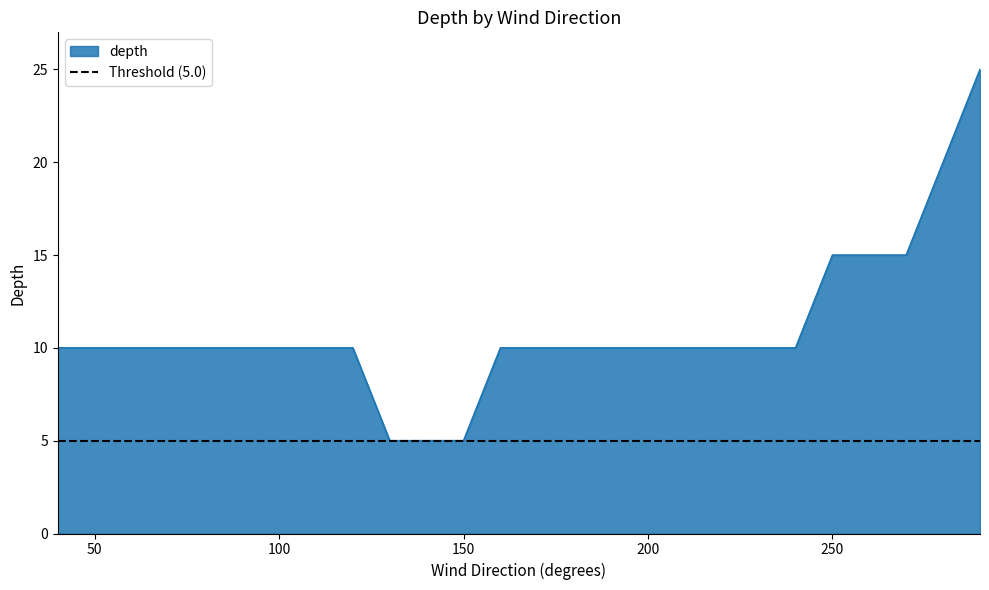

True or false: the data has more than 1 interior local peaks.

False